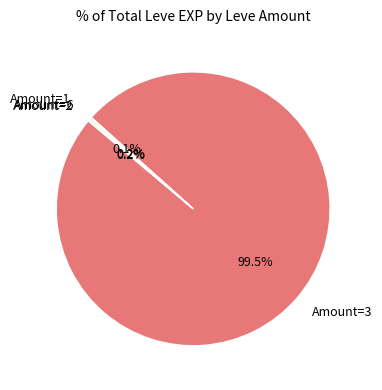

Which slice is the largest?

Amount=3